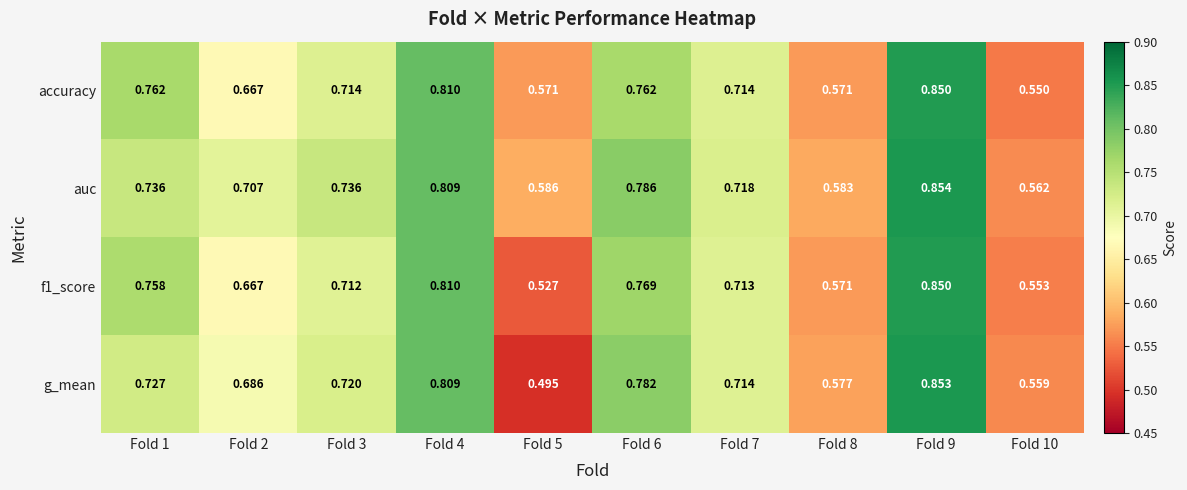

Between Fold 4 and Fold 9, which series saw the biggest shift?

auc